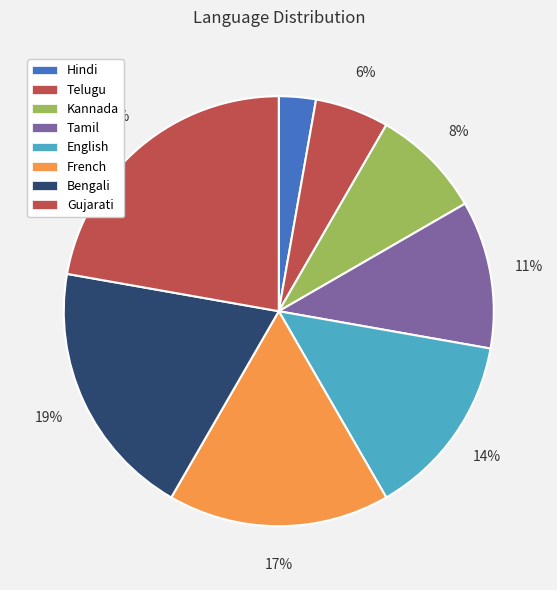

What percentage is the Bengali slice, to the nearest percent?

19%